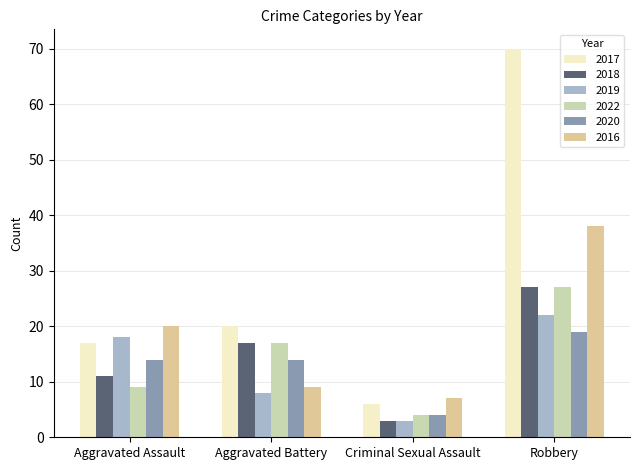

At Criminal Sexual Assault, list the series in order from smallest to largest.

2018, 2019, 2022, 2020, 2017, 2016